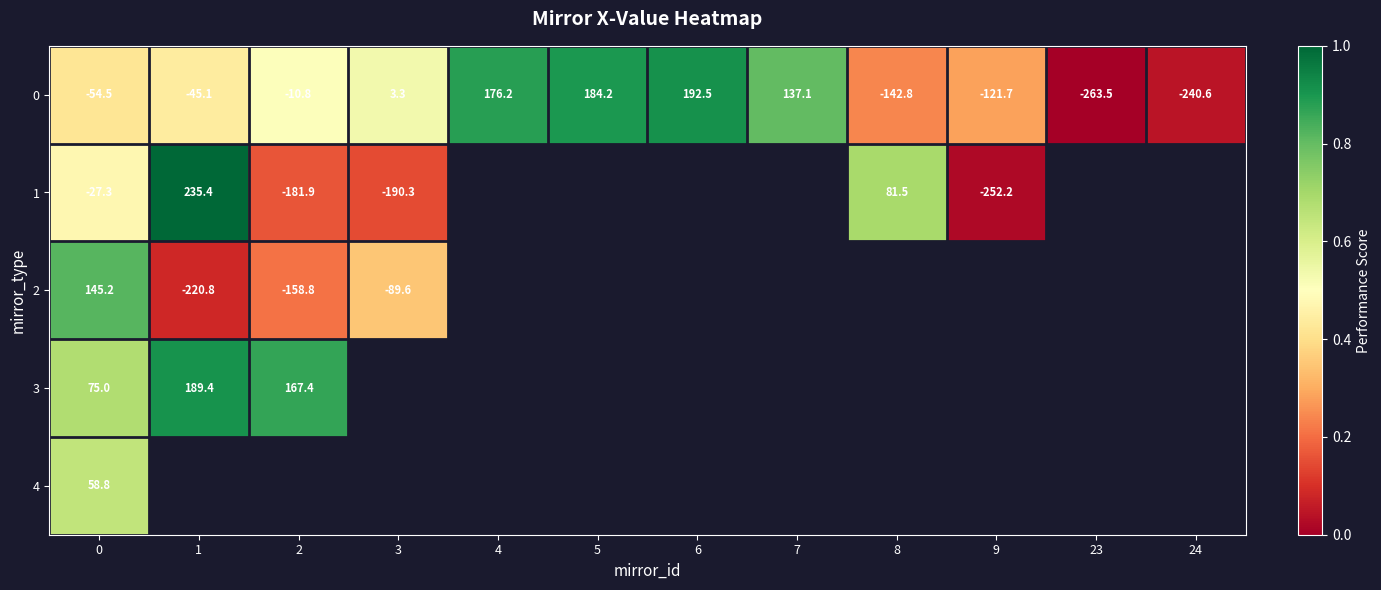

How many data points in 0 are less than -10?

7